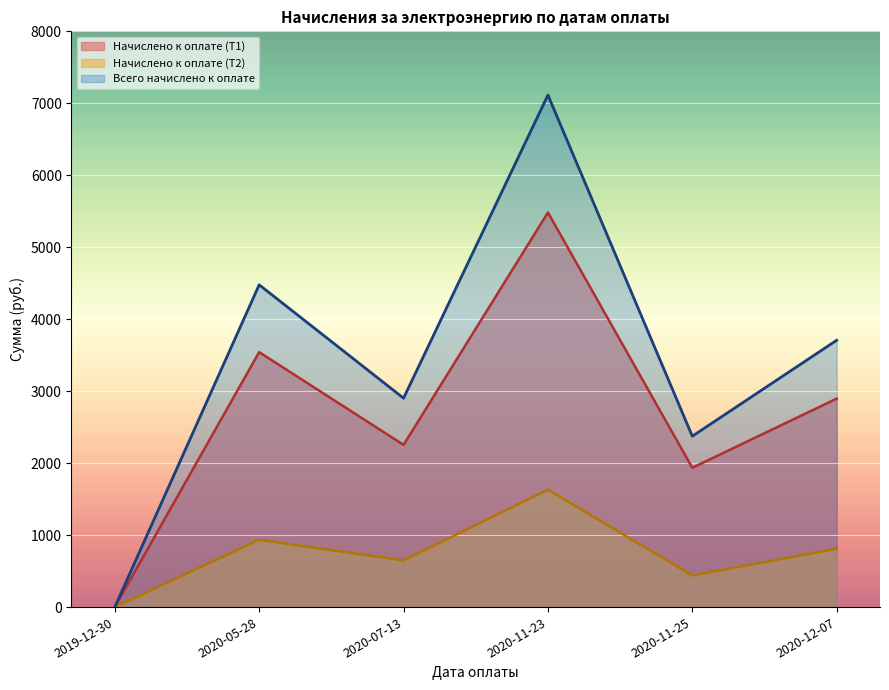

At which label is Начислено к оплате (Т2) closest to 816?

2020-12-07